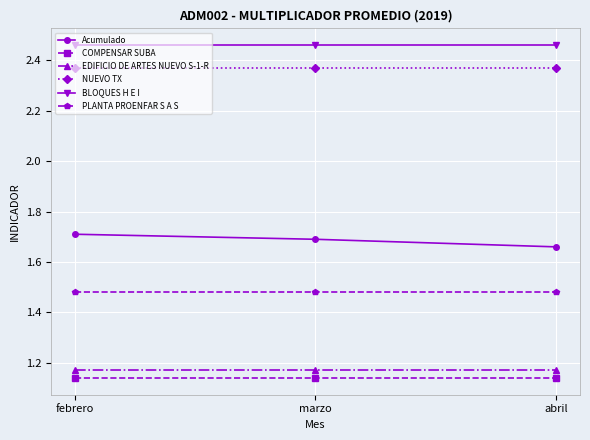

What is the label of the 2nd point from the left?

marzo